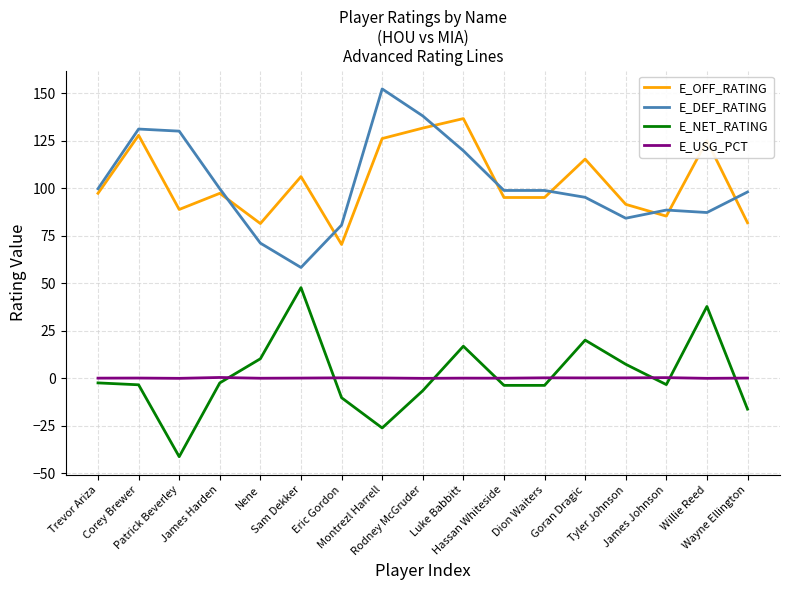

What is the average value of the E_OFF_RATING series?

103.1